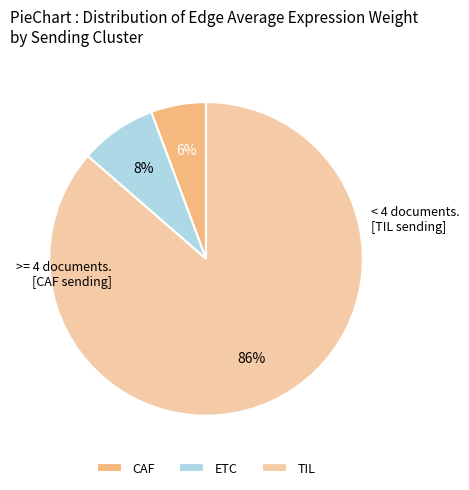

To the nearest percent, what percentage of the pie is ETC?

8%